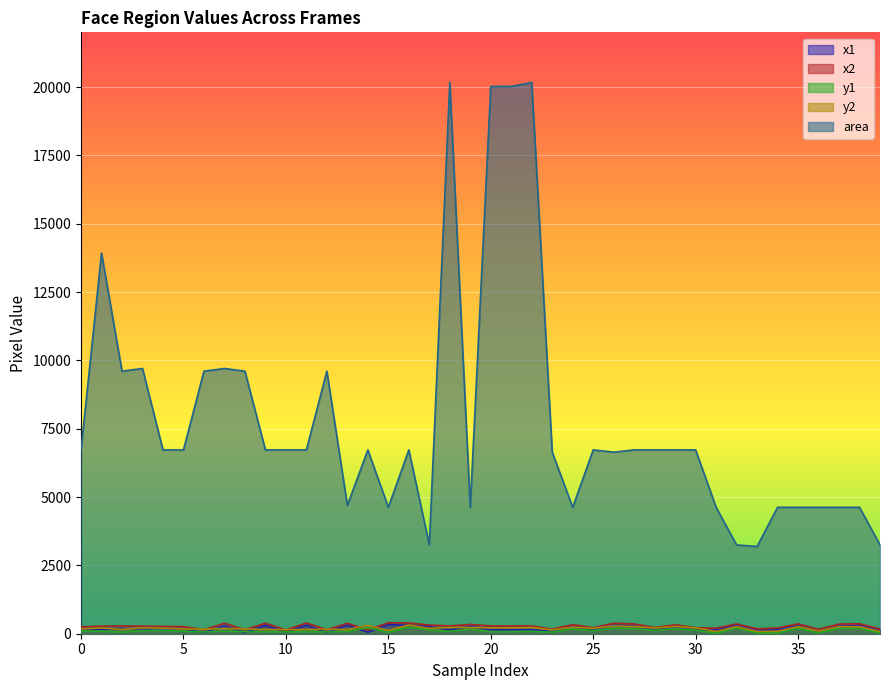

What is the value of the y1 point at the 22nd from the left?

74